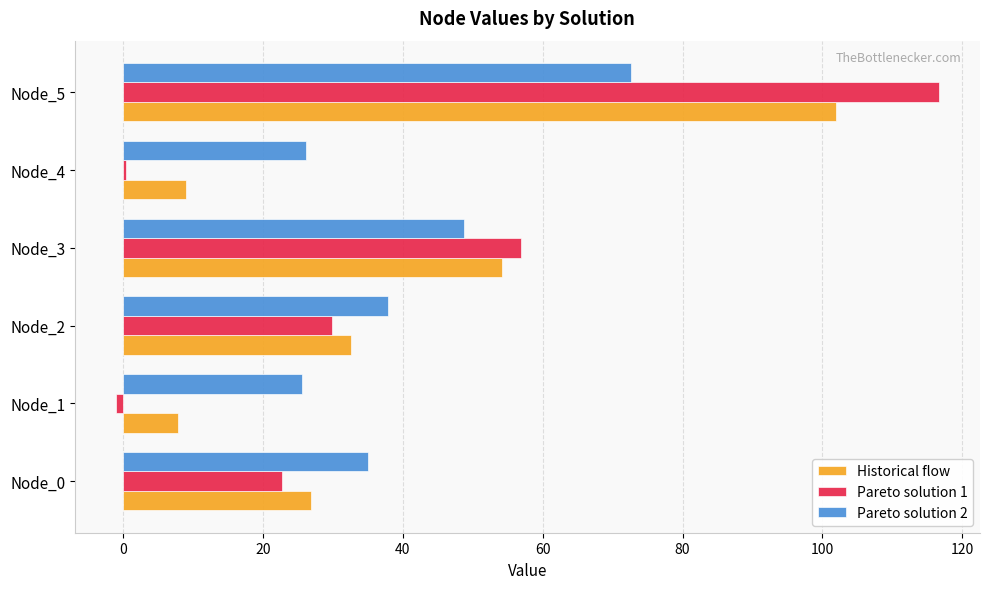

At which category is the sum across all series the highest?

Node_5